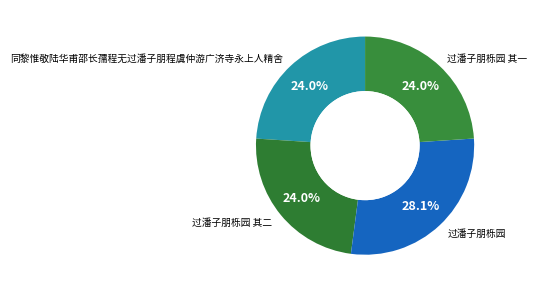

What is the largest slice in the pie chart?

过潘子朋栎园